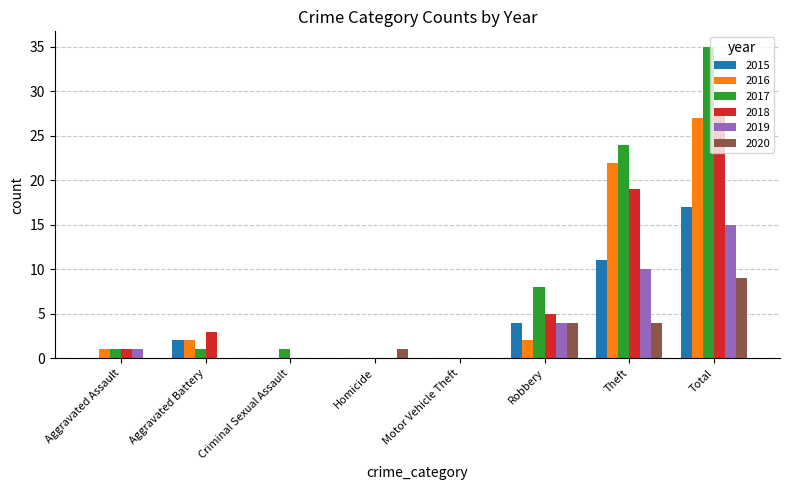

What is the total value across all series at Aggravated Assault?

4